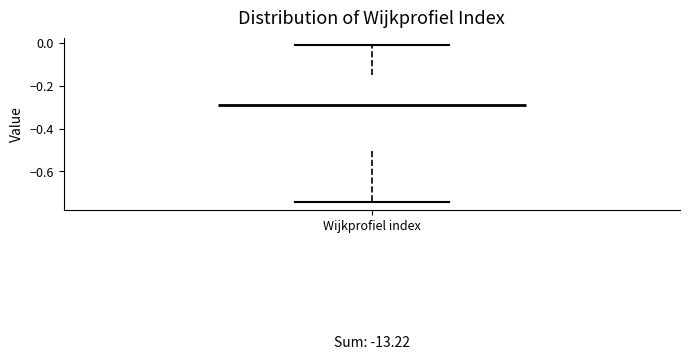

Transcribe this box plot: give where the median line is, the range the box spans, and where the two whiskers end, as read against the y-axis. The values are not printed on the chart, so give them approximately, as read against the axis.

median -0.30, box -0.50 to -0.14, whiskers -0.74 to -0.02